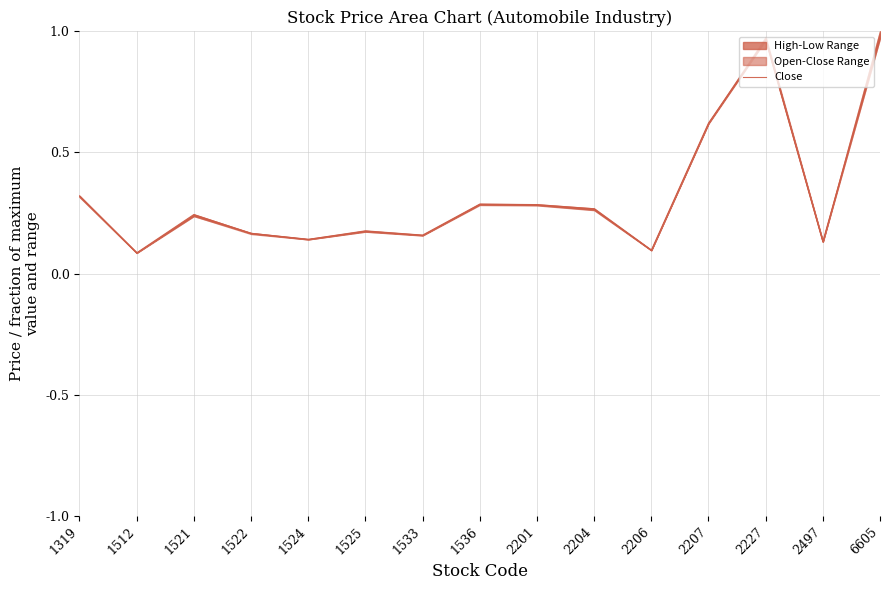

Reading left to right, transcribe all the data shown in this chart.

1319=0.3	1512=0.1	1521=0.2	1522=0.2	1524=0.1	1525=0.2	1533=0.2	1536=0.3	2201=0.3	2204=0.3	2206=0.1	2207=0.6	2227=1.0	2497=0.1	6605=1.0